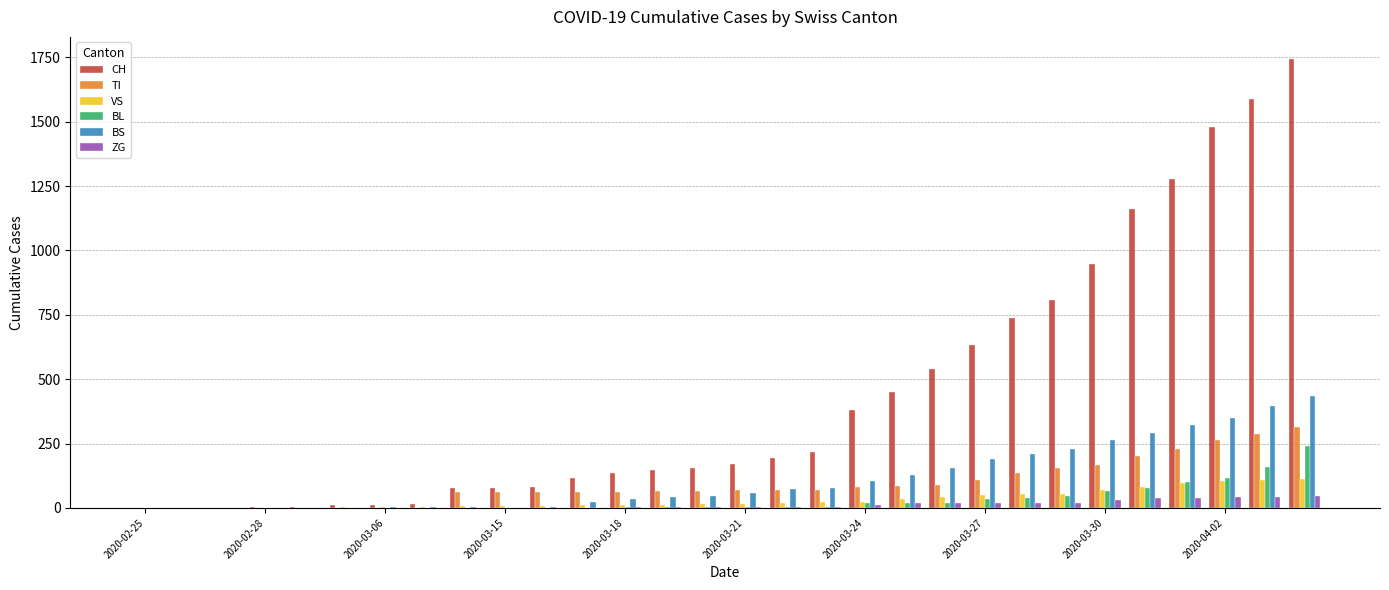

What is the sum of all BL values?

961